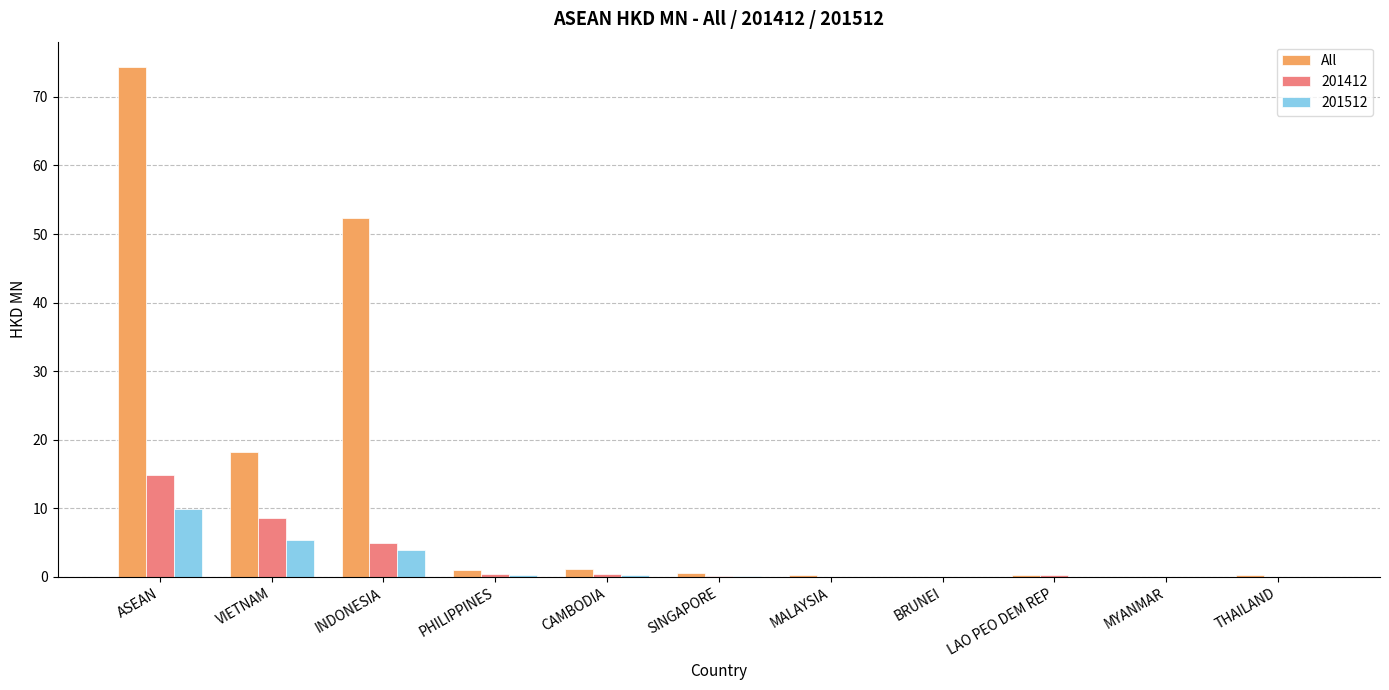

How many data points does each series have?

11